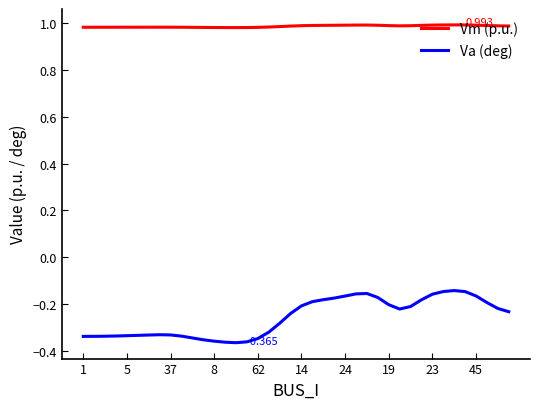

True or false: Va (deg) and Vm (p.u.) intersect in this chart.

False